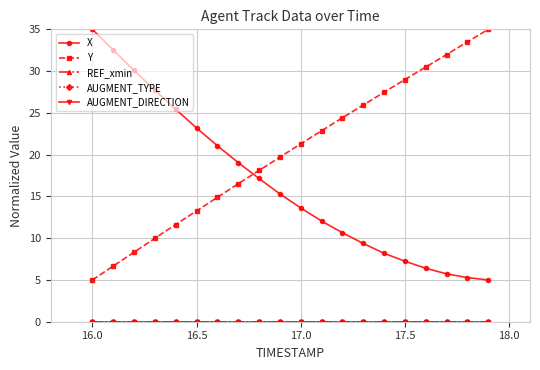

Does the chart have visible grid lines?

Yes